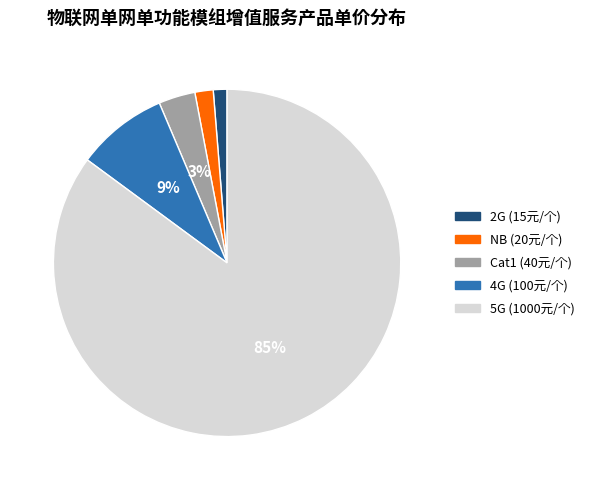

To the nearest percent, what percentage of the pie is 5G?

85%